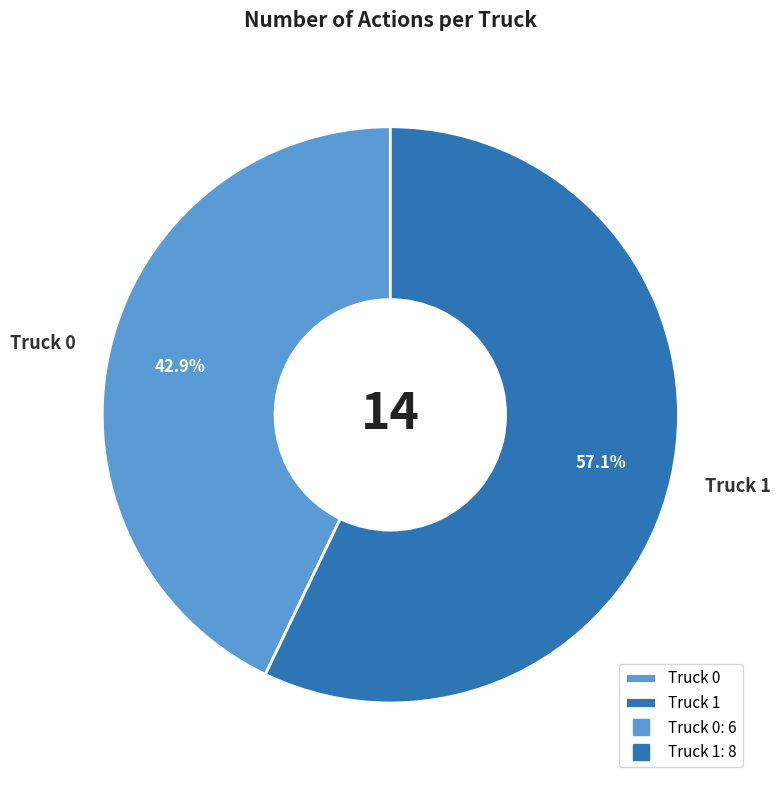

How many slices are in this pie chart?

2